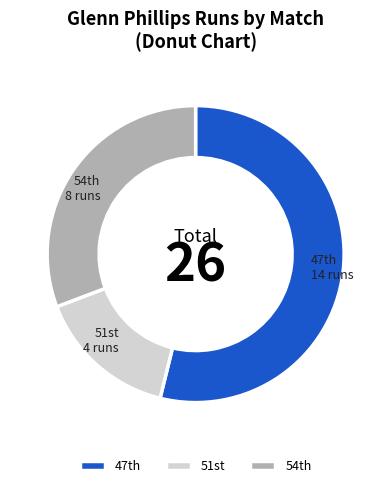

What is the largest slice in the pie chart?

47th